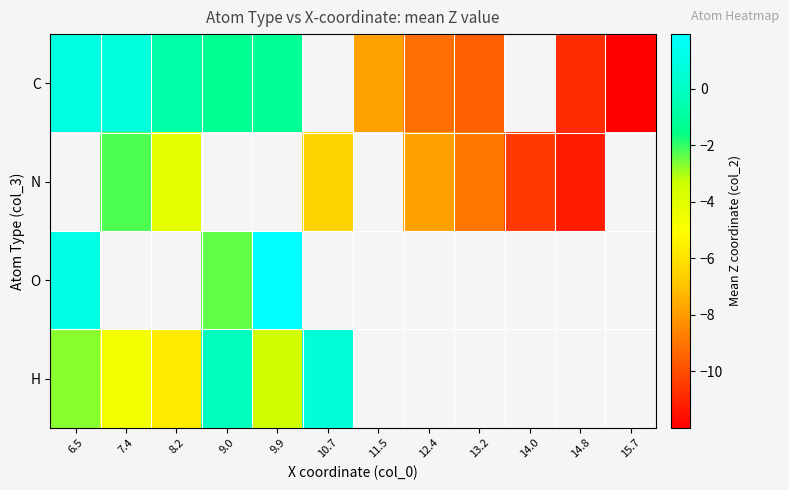

How many negative values does the H series have?

5